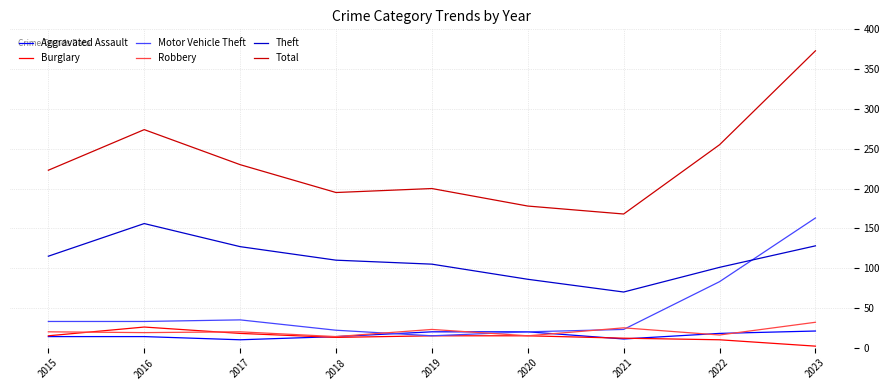

Which series changed the most between 2021 and 2023?

Total